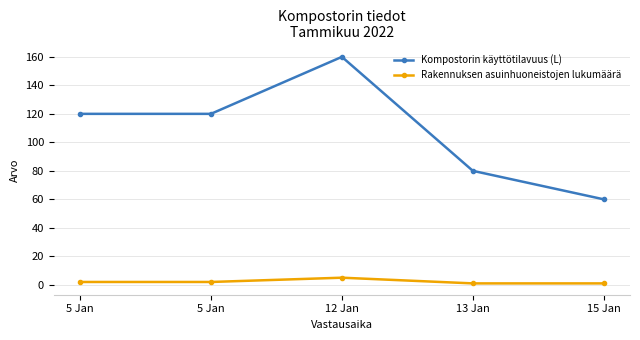

What are all the series names shown in the legend?

Kompostorin käyttötilavuus (L), Rakennuksen asuinhuoneistojen lukumäärä